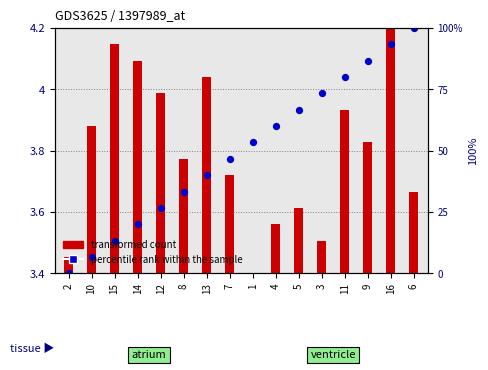

Which series contains the highest Y value?

percentile rank within the sample